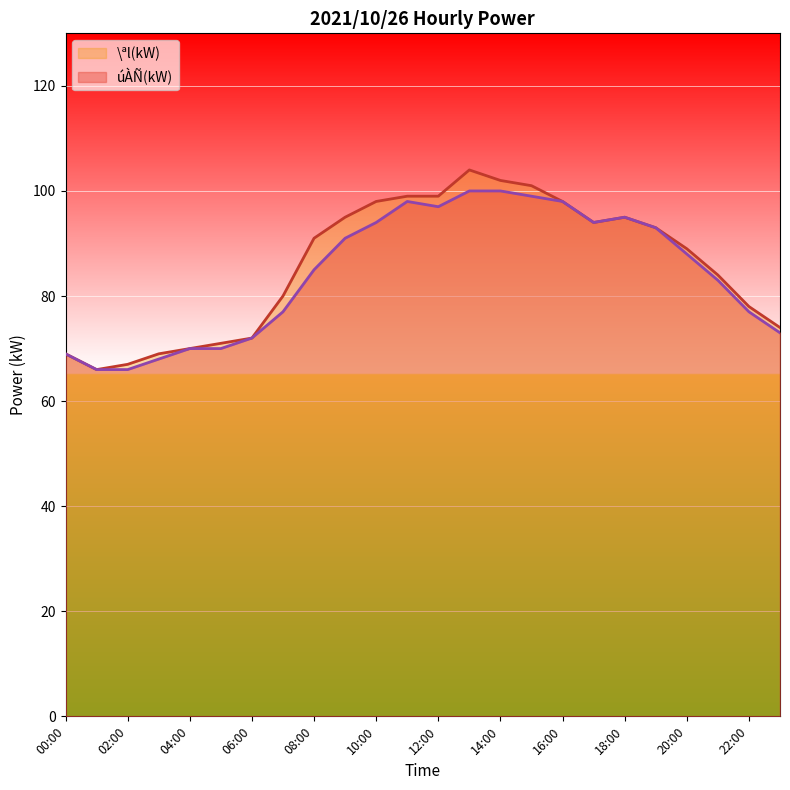

List the series in order of their peak value, highest first.

\ªl(kW), úÀÑ(kW)